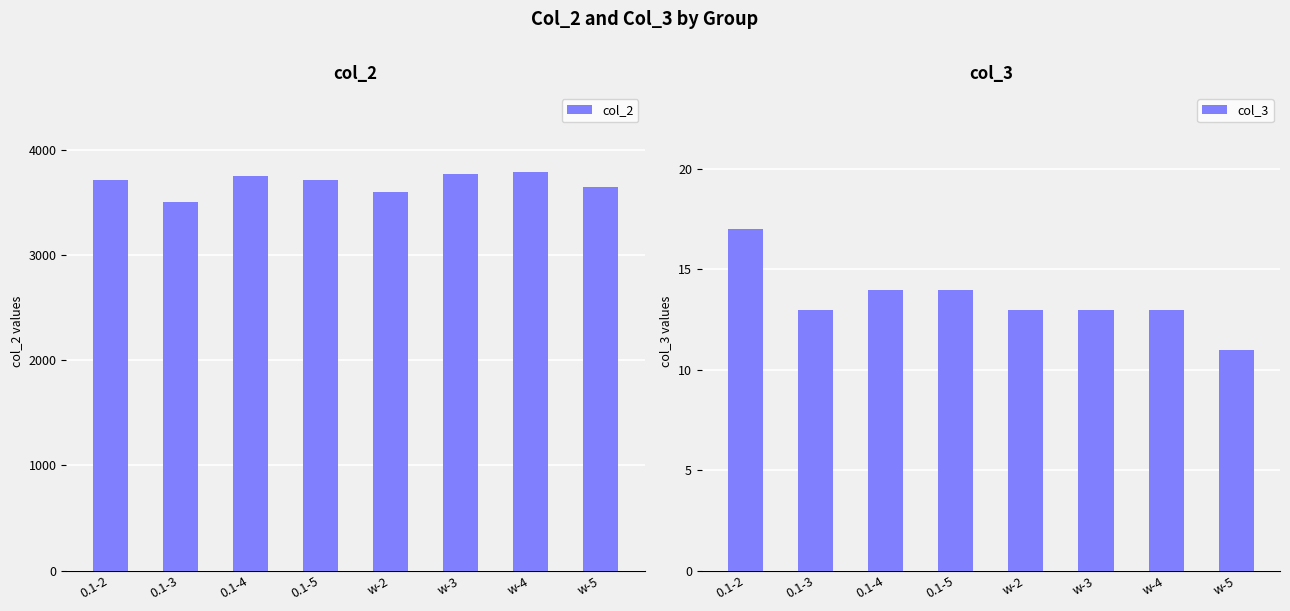

What are all the series names shown in the legend?

col_2, col_3